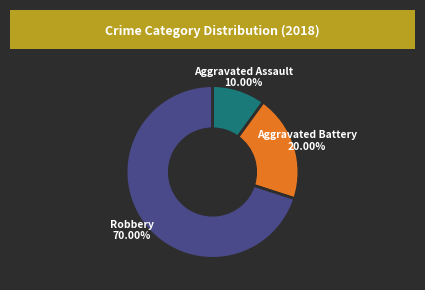

To the nearest percent, what is the difference between the Robbery and Aggravated Battery slice percentages?

50%